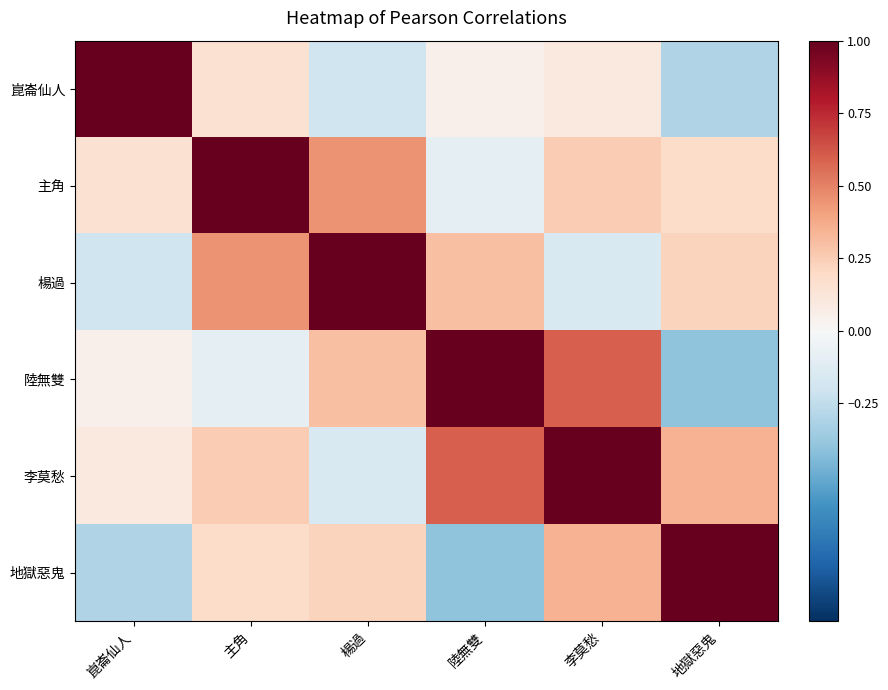

At how many categories does at least one series exceed 0?

6